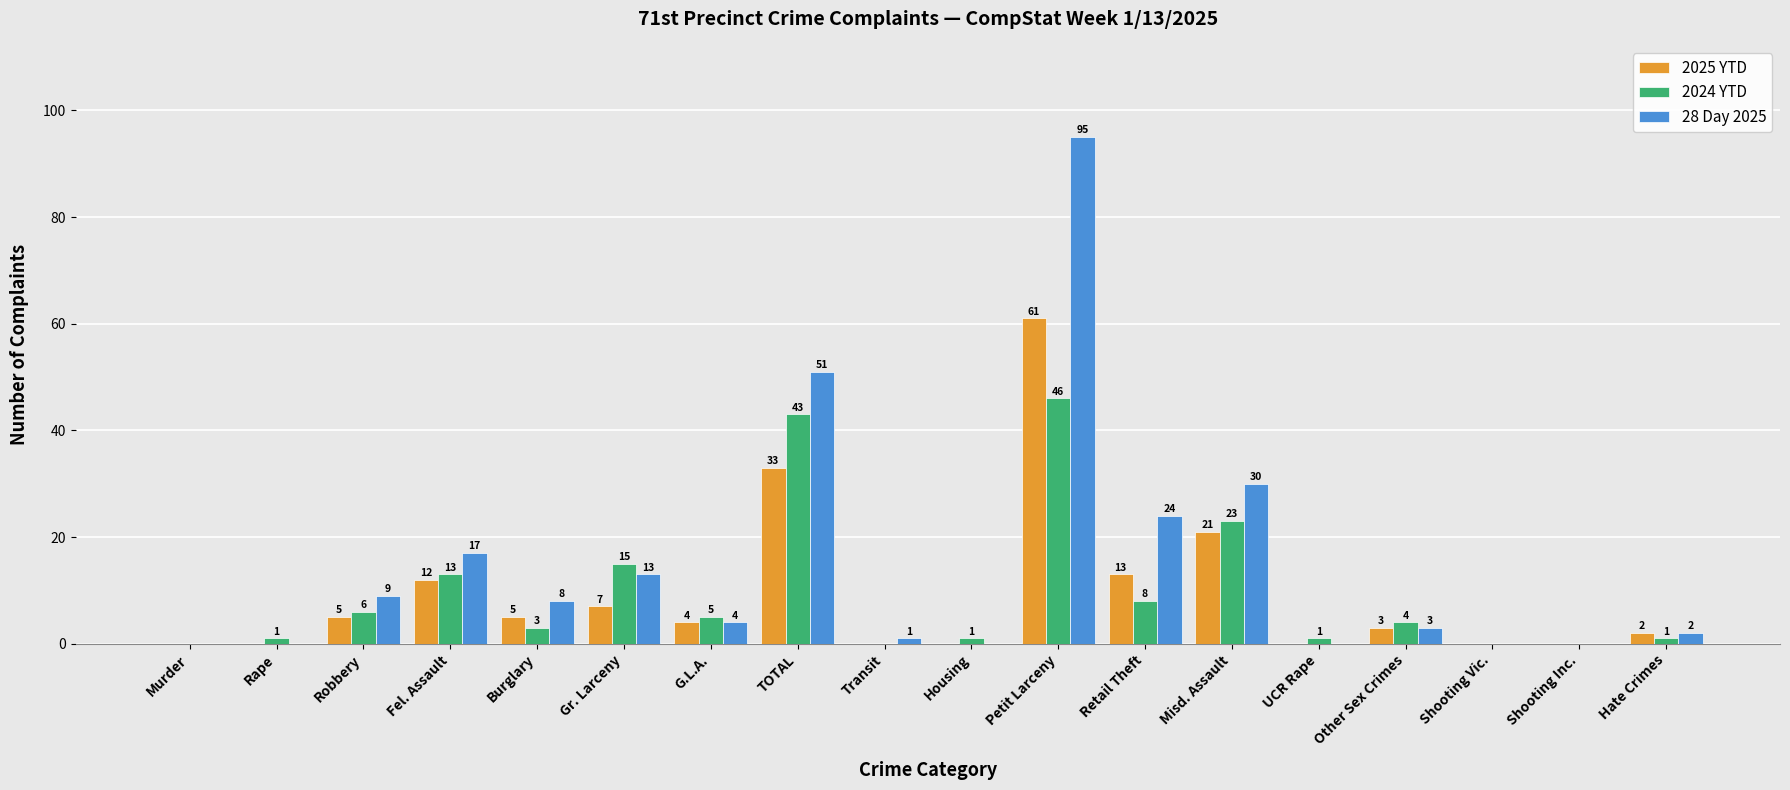

Where is 28 Day 2025 nearest to the value 47?

TOTAL